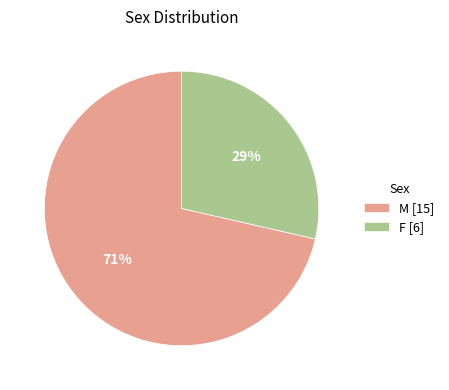

True or false: F accounts for 47% of the total.

False